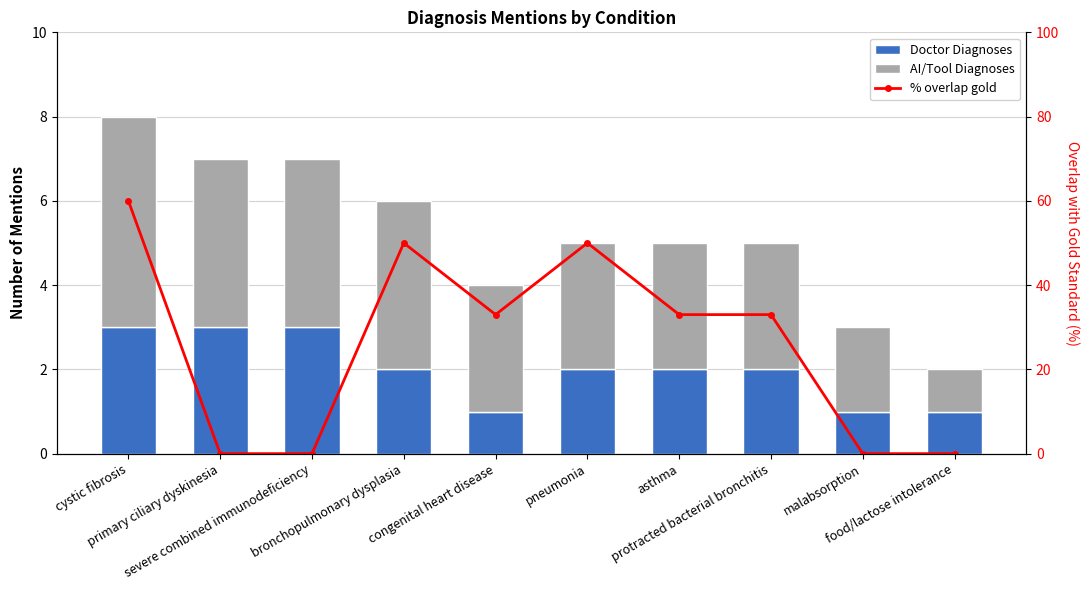

List the labels in order of AI/Tool Diagnoses value, smallest first.

food/lactose intolerance, malabsorption, congenital heart disease, pneumonia, asthma, protracted bacterial bronchitis, primary ciliary dyskinesia, severe combined immunodeficiency, bronchopulmonary dysplasia, cystic fibrosis